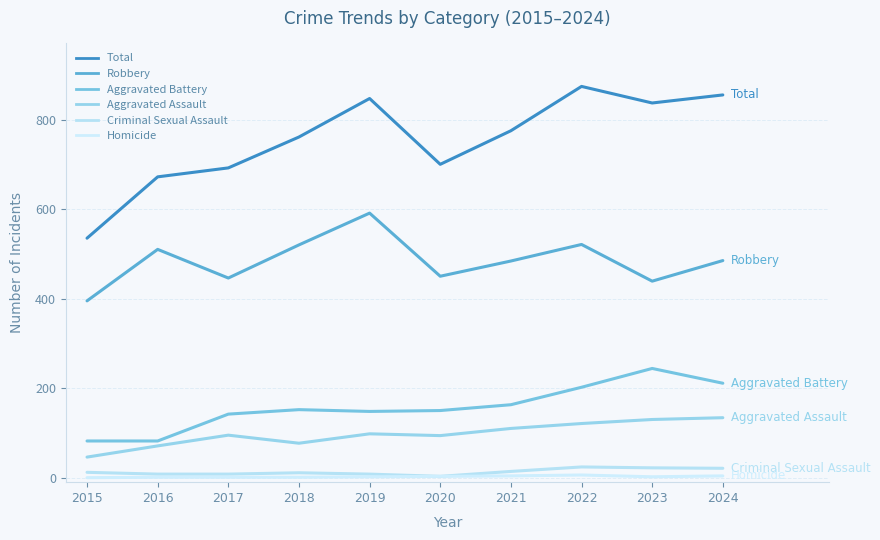

How many lines are shown in the chart?

6